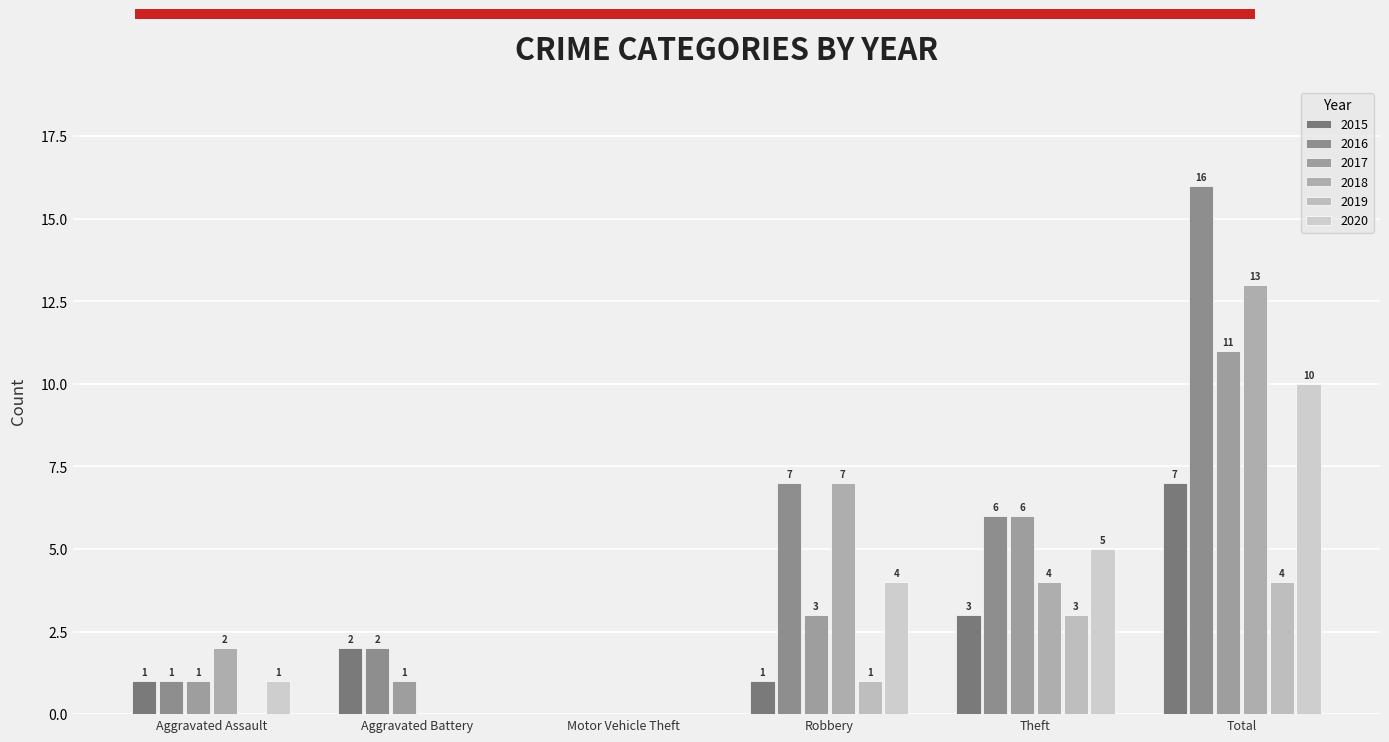

Reading left to right, extract all data points from this chart.

2015: Aggravated Assault=1	Aggravated Battery=2	Motor Vehicle Theft=0	Robbery=1	Theft=3	Total=7
2016: Aggravated Assault=1	Aggravated Battery=2	Motor Vehicle Theft=0	Robbery=7	Theft=6	Total=16
2017: Aggravated Assault=1	Aggravated Battery=1	Motor Vehicle Theft=0	Robbery=3	Theft=6	Total=11
2018: Aggravated Assault=2	Aggravated Battery=0	Motor Vehicle Theft=0	Robbery=7	Theft=4	Total=13
2019: Aggravated Assault=0	Aggravated Battery=0	Motor Vehicle Theft=0	Robbery=1	Theft=3	Total=4
2020: Aggravated Assault=1	Aggravated Battery=0	Motor Vehicle Theft=0	Robbery=4	Theft=5	Total=10